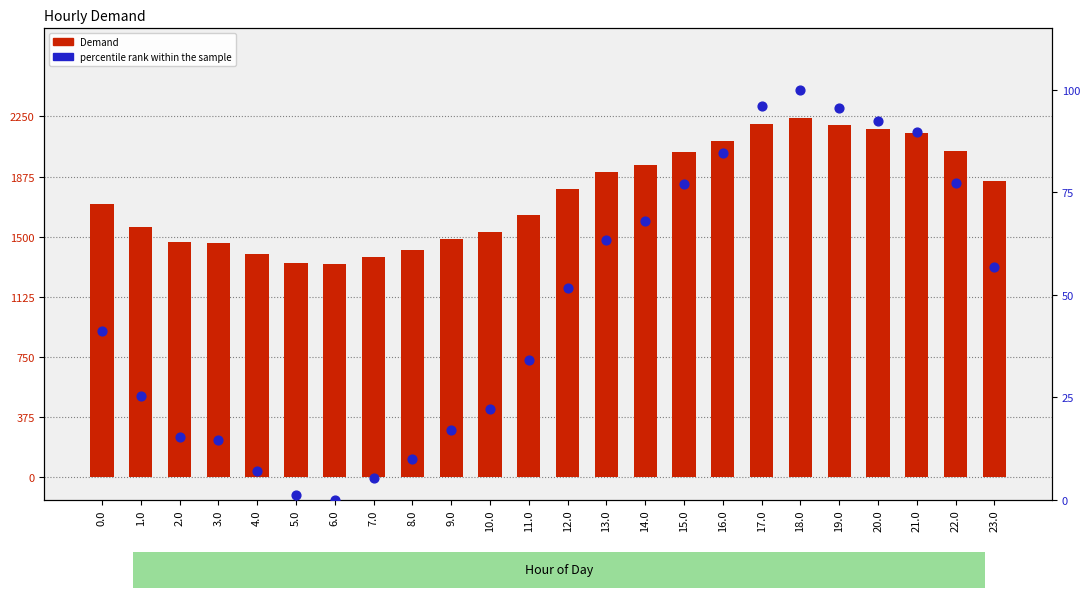

At how many categories does at least one series exceed 1041?

24